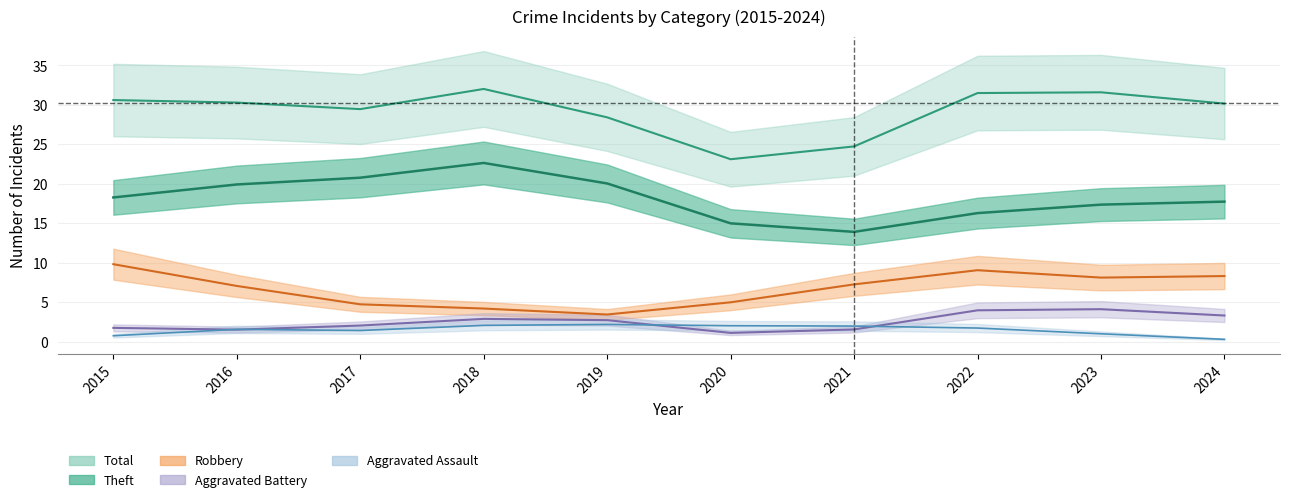

Does the chart have visible grid lines?

Yes